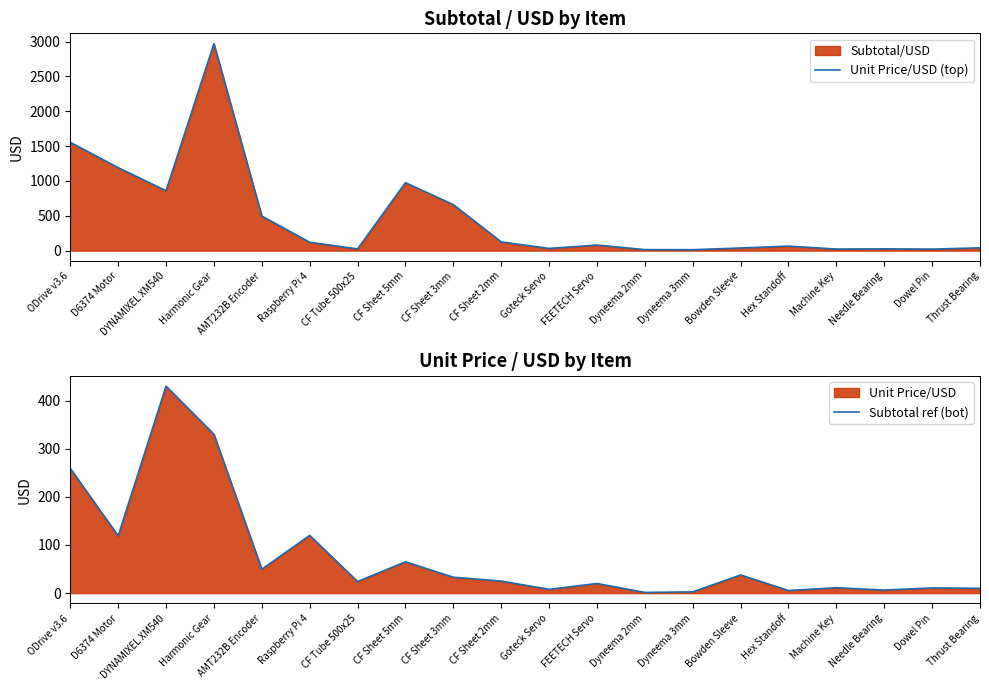

Reading left to right, what are all the values shown in this chart?

Unit Price/USD (top): 1554.0	1190.0	859.8	2970.0	496.3	120.0	24.0	975.0	659.8	125.0	31.2	79.8	14.4	13.0	37.7	64.7	22.3	25.6	21.4	39.9
Subtotal ref (bot): 259.0	119.0	429.9	330.0	49.6	120.0	24.0	65.0	33.0	25.0	7.8	19.9	1.4	2.6	37.7	5.4	11.2	6.4	10.7	10.0